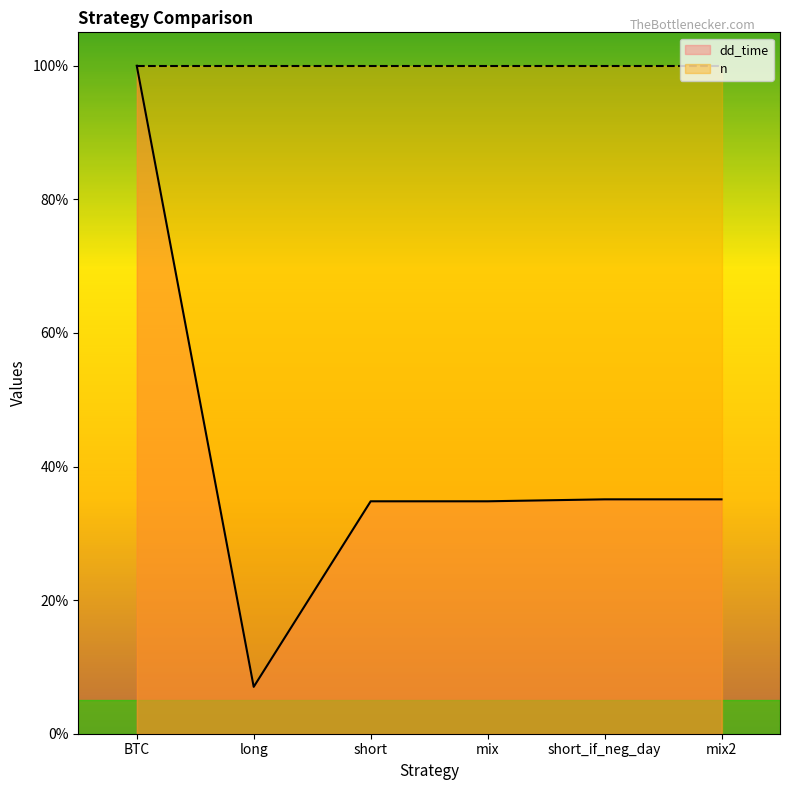

Which category has the highest value across all series?

BTC